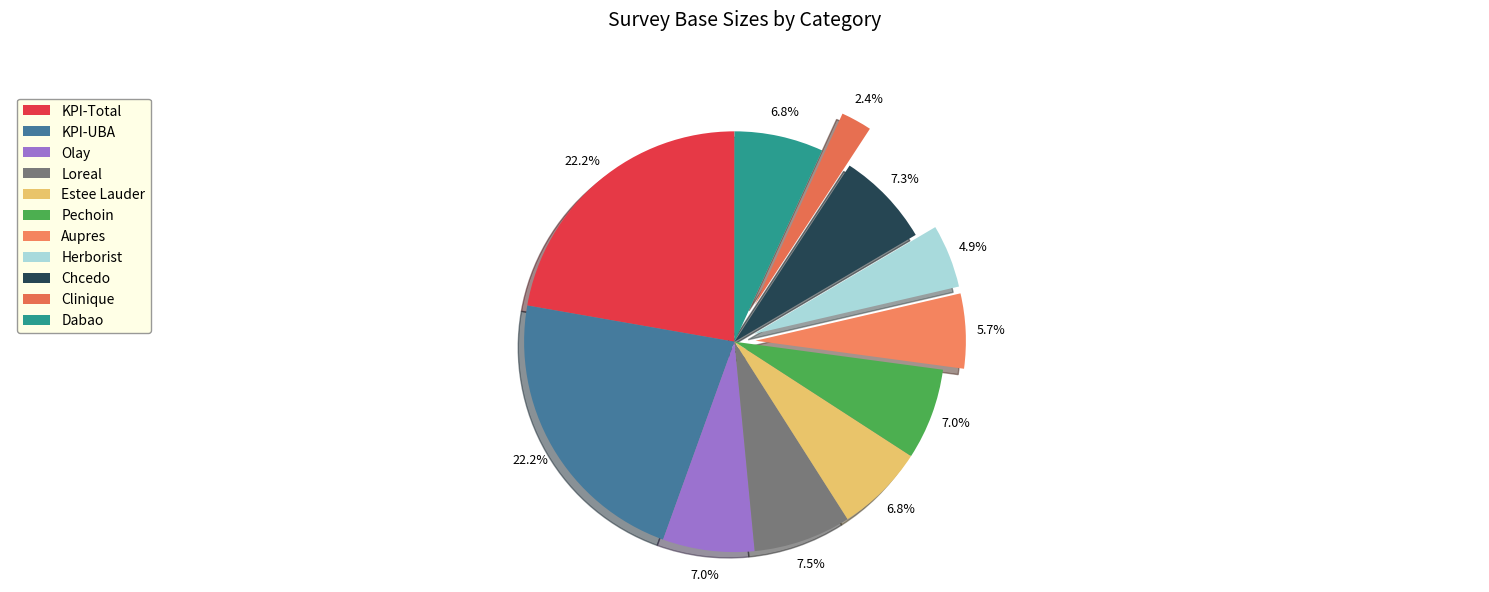

Rank the categories by value from highest to lowest.

KPI-Total, KPI-UBA, Loreal, Chcedo, Olay, Pechoin, Dabao, Estee Lauder, Aupres, Herborist, Clinique